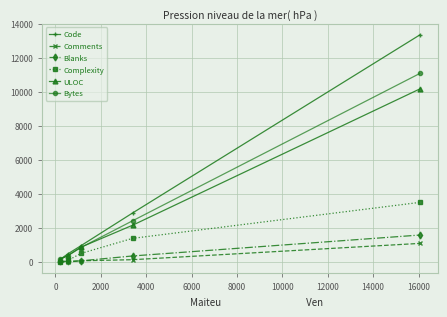

What is the value of the Bytes point at the 4th from the left?

2433.1